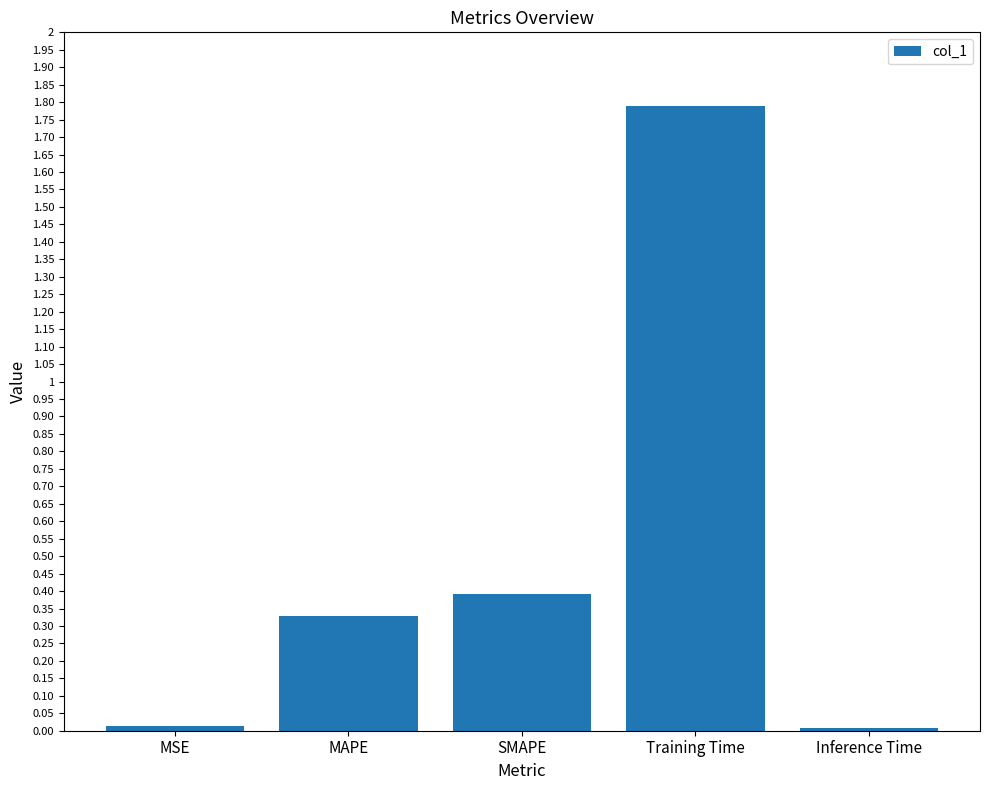

What is the label of the 1st bar from the left?

MSE